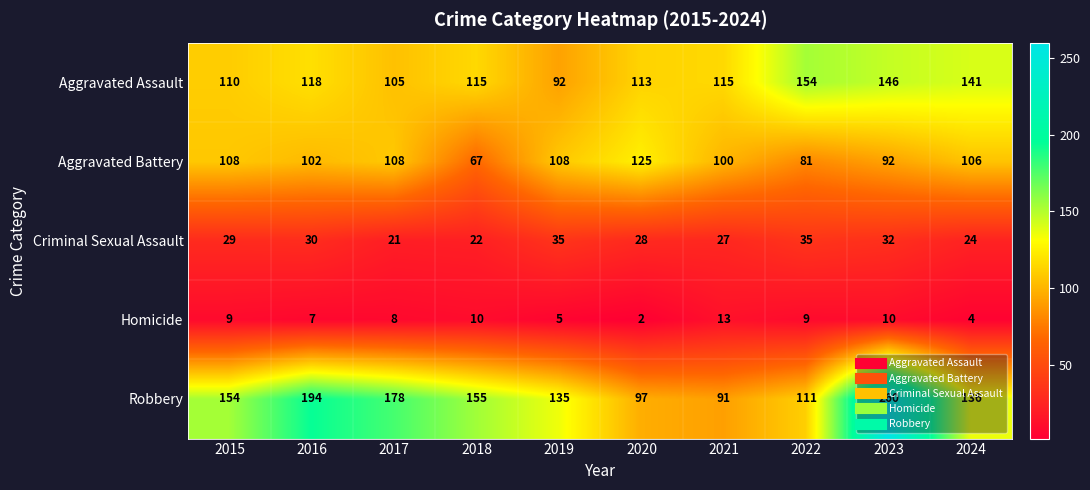

At which label does Aggravated Assault first exceed 115?

2016